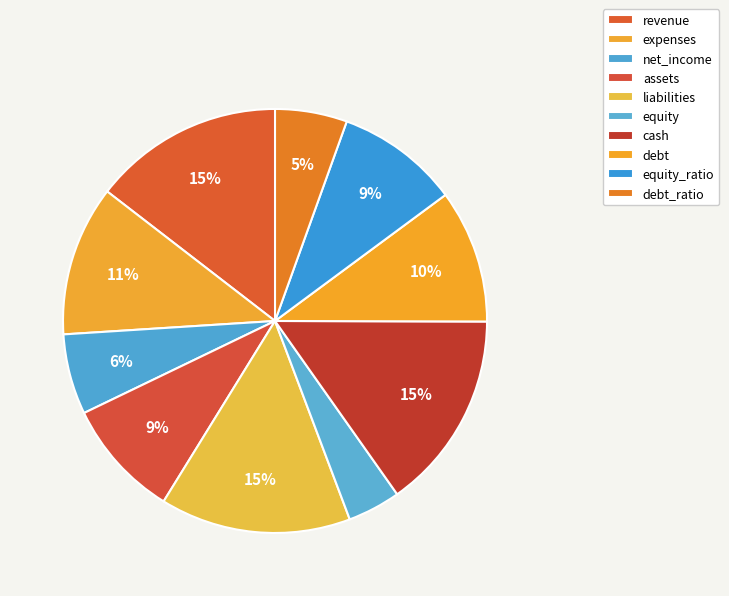

Is there a majority slice in this chart?

No